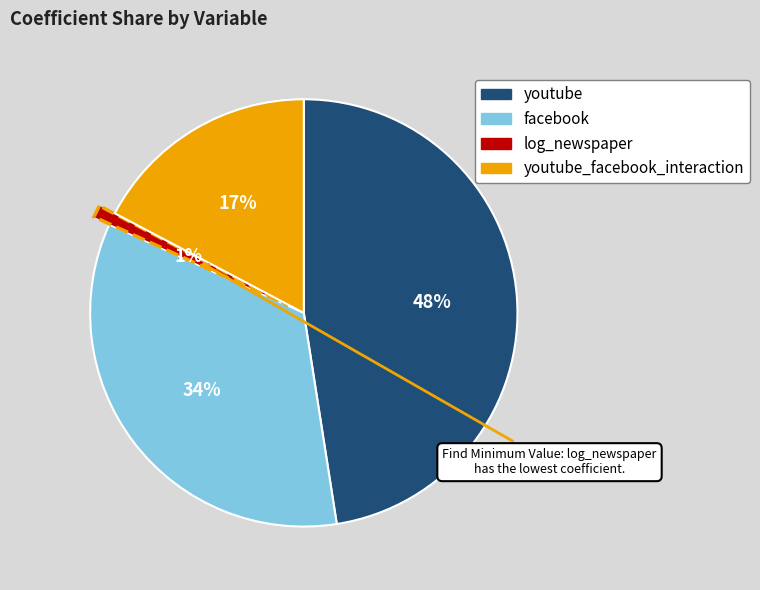

To the nearest percent, what is the difference between the largest and smallest slice percentages?

47%